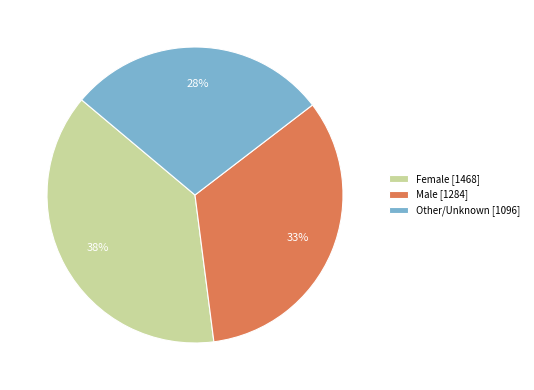

Is the sum of Other/Unknown [1096] and Male [1284] greater than half?

Yes